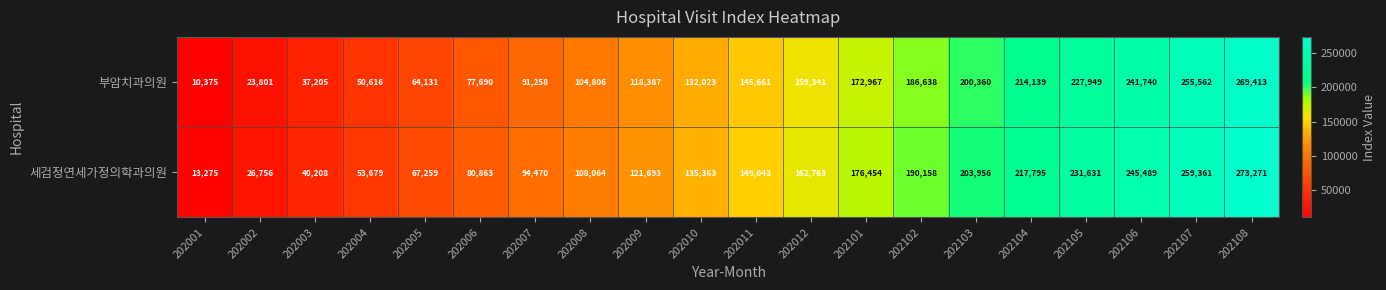

Which series has the largest total across all categories?

세검정연세가정의학과의원